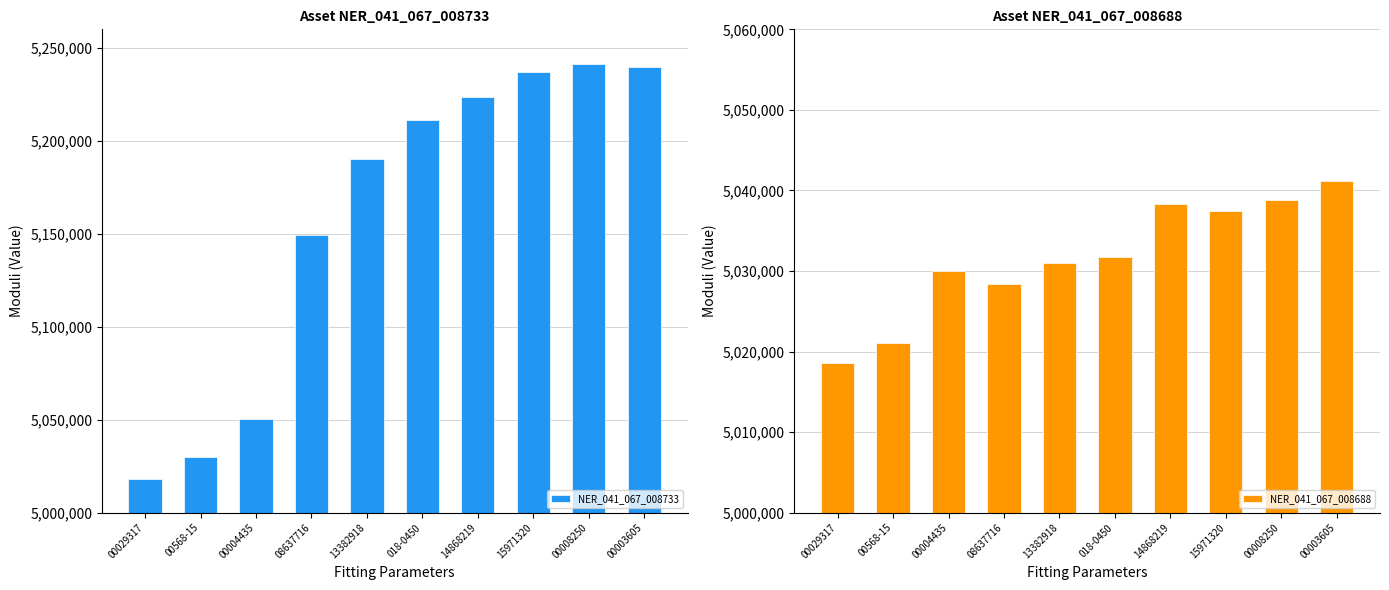

What is the label of the 2nd bar from the right?

00008250